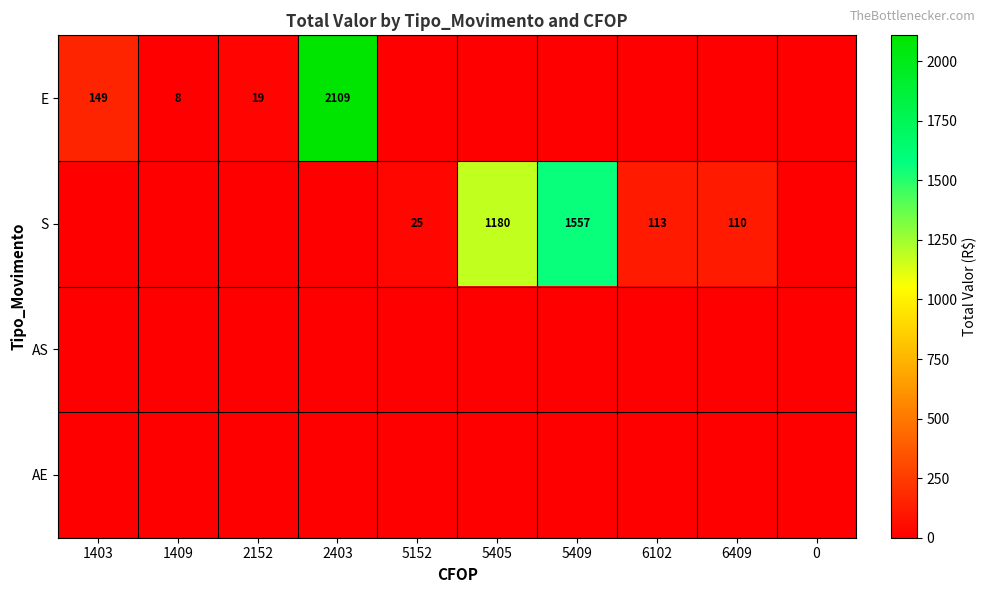

The value of S at 5409 is 1557. True or false?

True